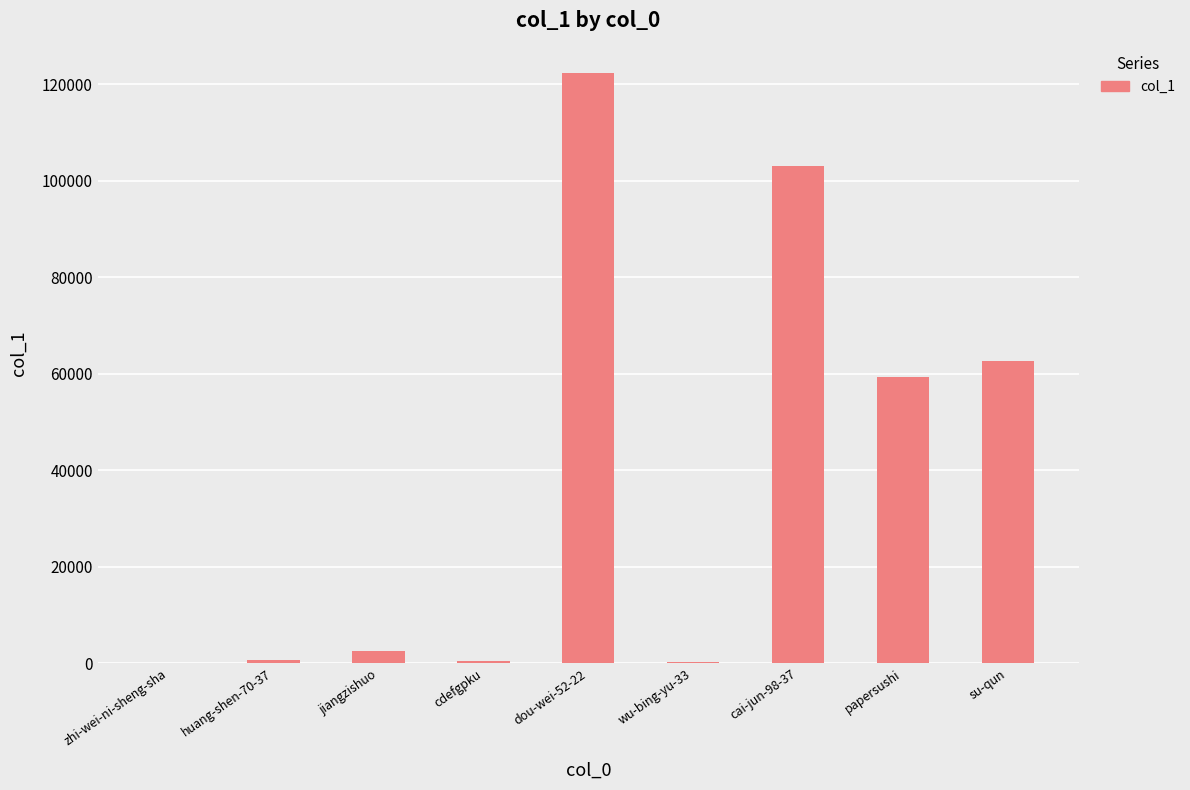

What is the sum of the values at wu-bing-yu-33 and zhi-wei-ni-sheng-sha?

220